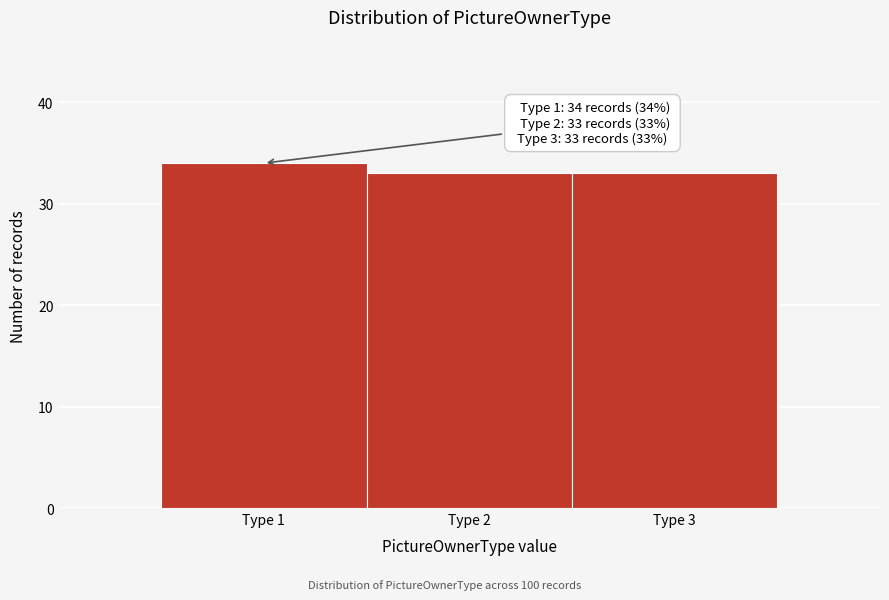

Which range on the x-axis has the tallest bar?

0.5 to 1.5